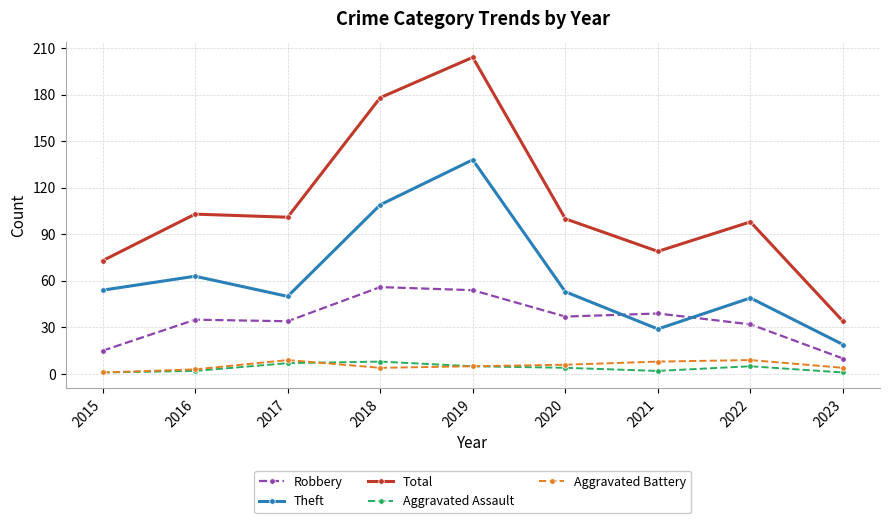

Which series has the widest spread of values?

Total